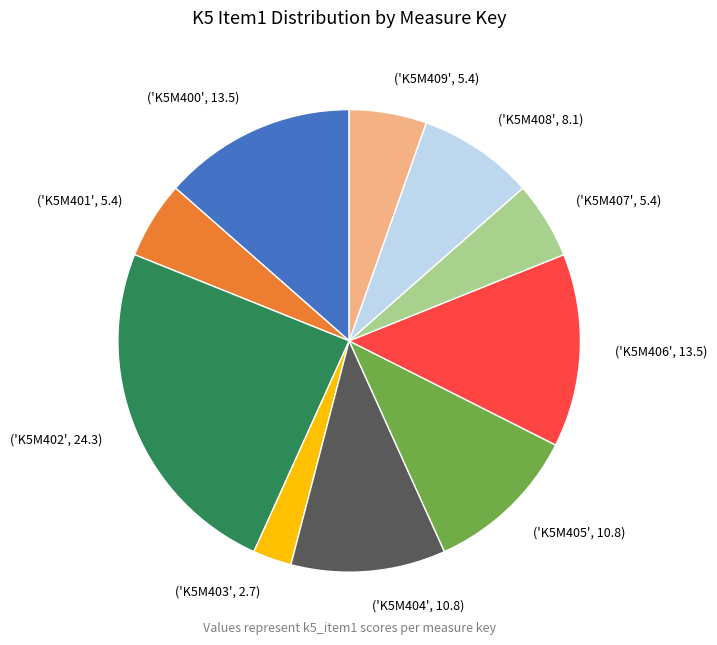

Is there any slice that represents more than half of the pie?

No